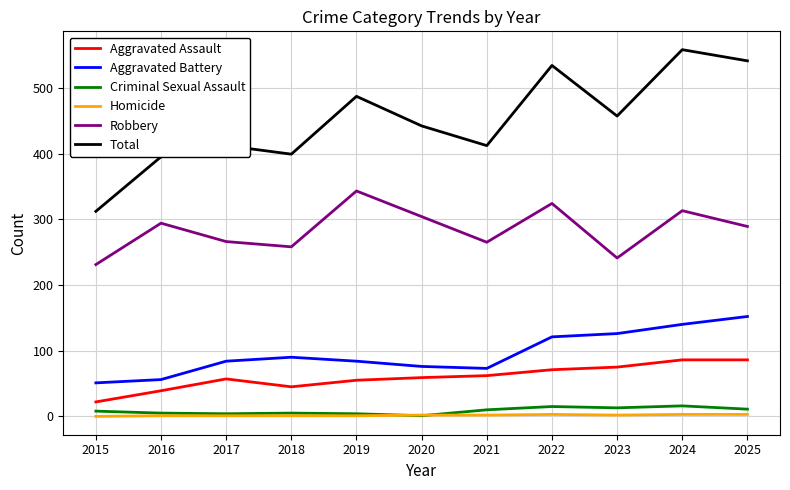

What is the difference between the maximum and second lowest values in the Homicide series?

2